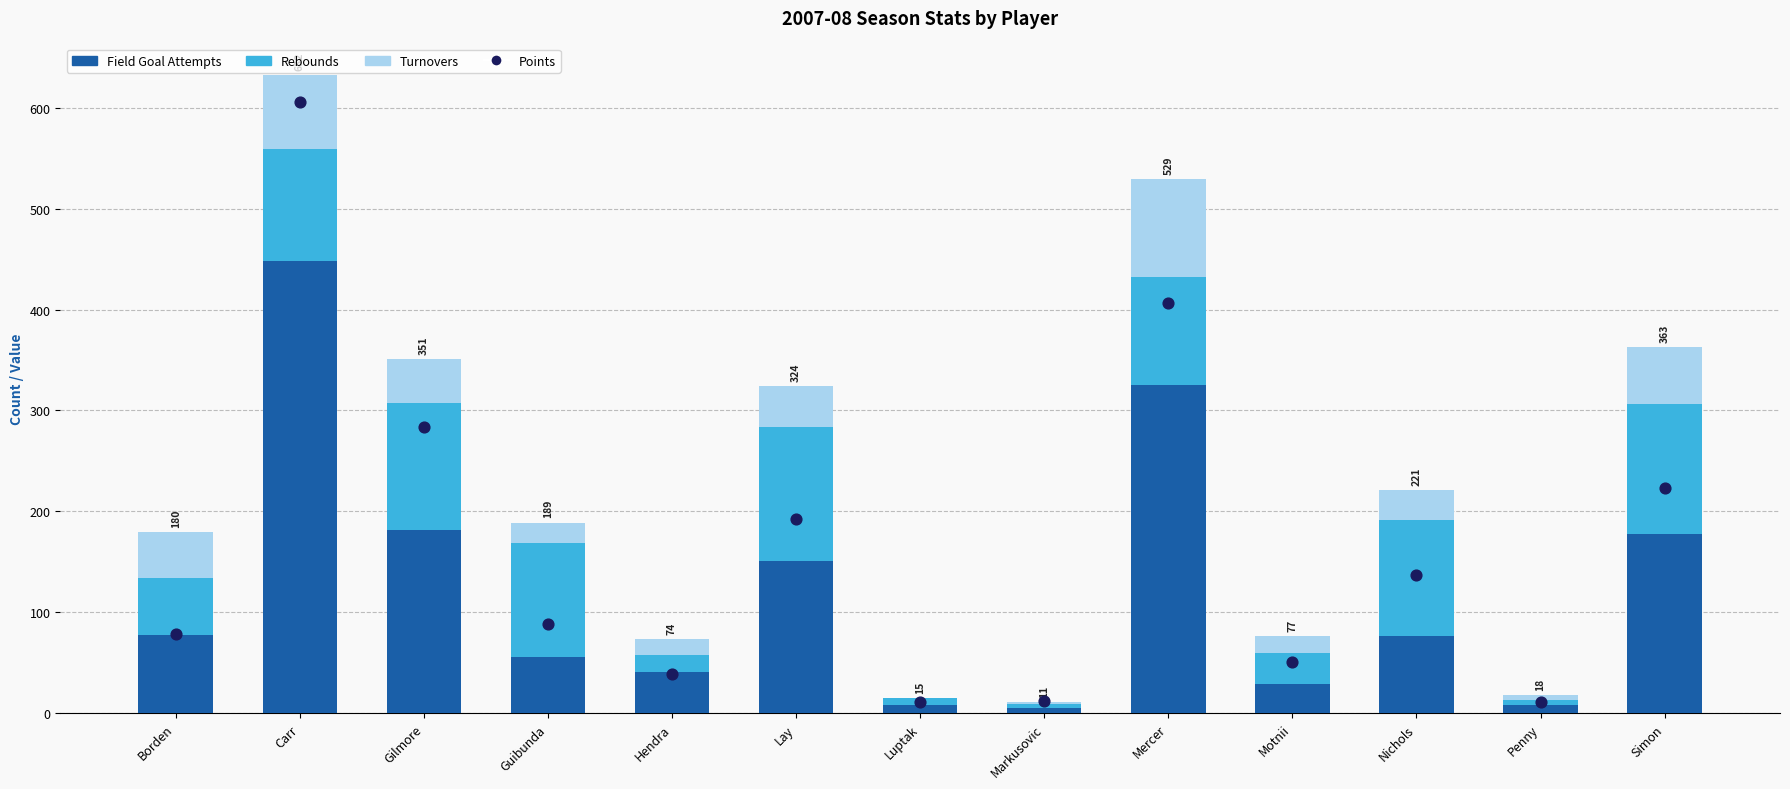

At how many categories does at least one series exceed 69?

8